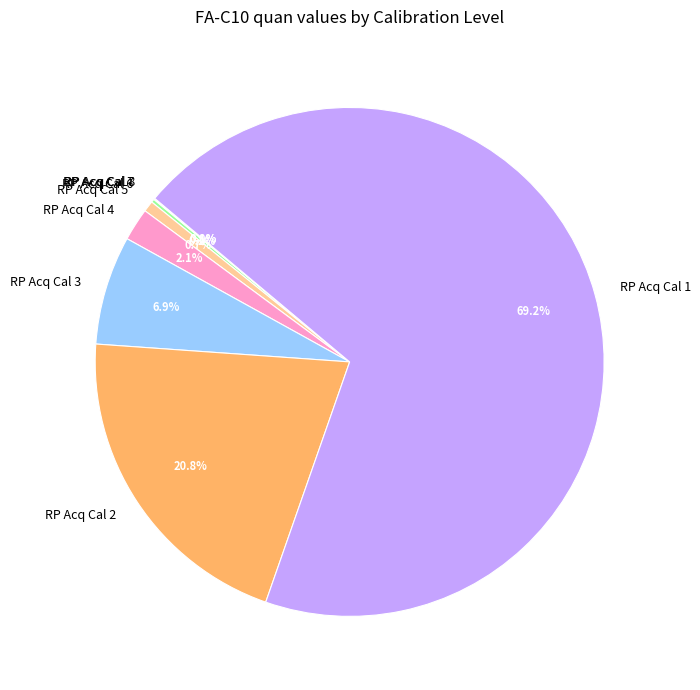

Which slice is the largest?

RP Acq Cal 1